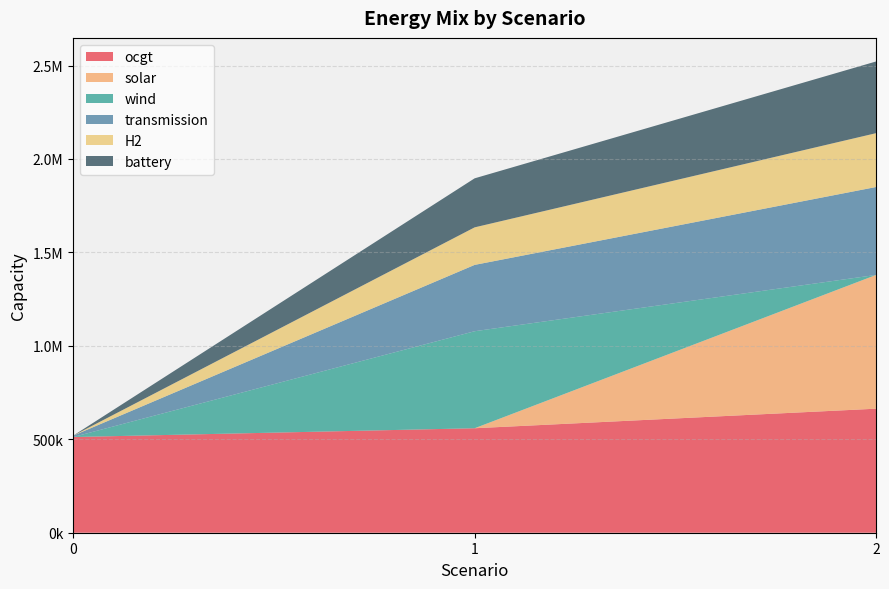

Reading left to right, list all the values displayed in this chart.

ocgt: 0=512032.0	1=559043.2	2=663669.0
solar: 0=0.0	1=0.0	2=715777.1
wind: 0=0.0	1=519116.7	2=0.0
transmission: 0=7334.5	1=354952.7	2=470454.1
H2: 0=0.0	1=200859.1	2=288130.8
battery: 0=0.0	1=262329.2	2=383642.3